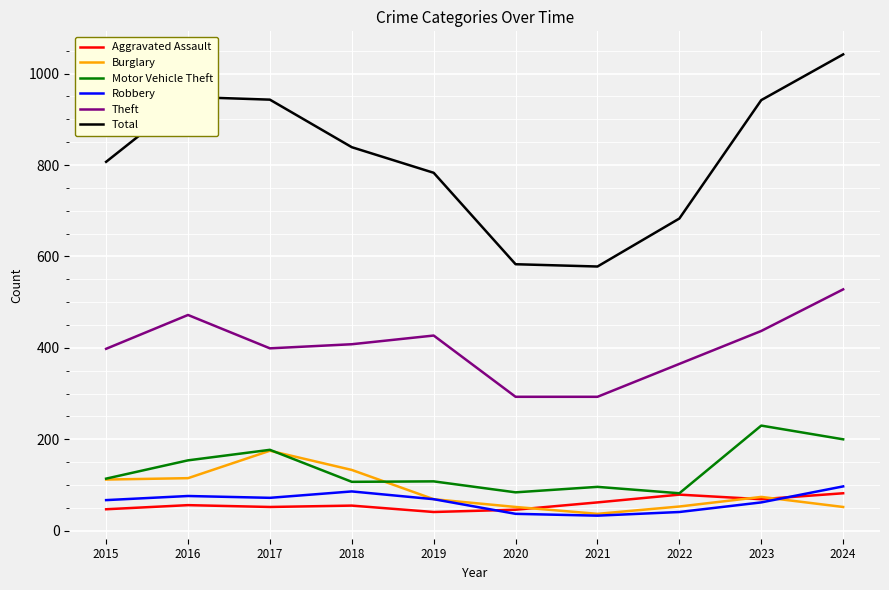

True or false: Burglary and Theft intersect in this chart.

False